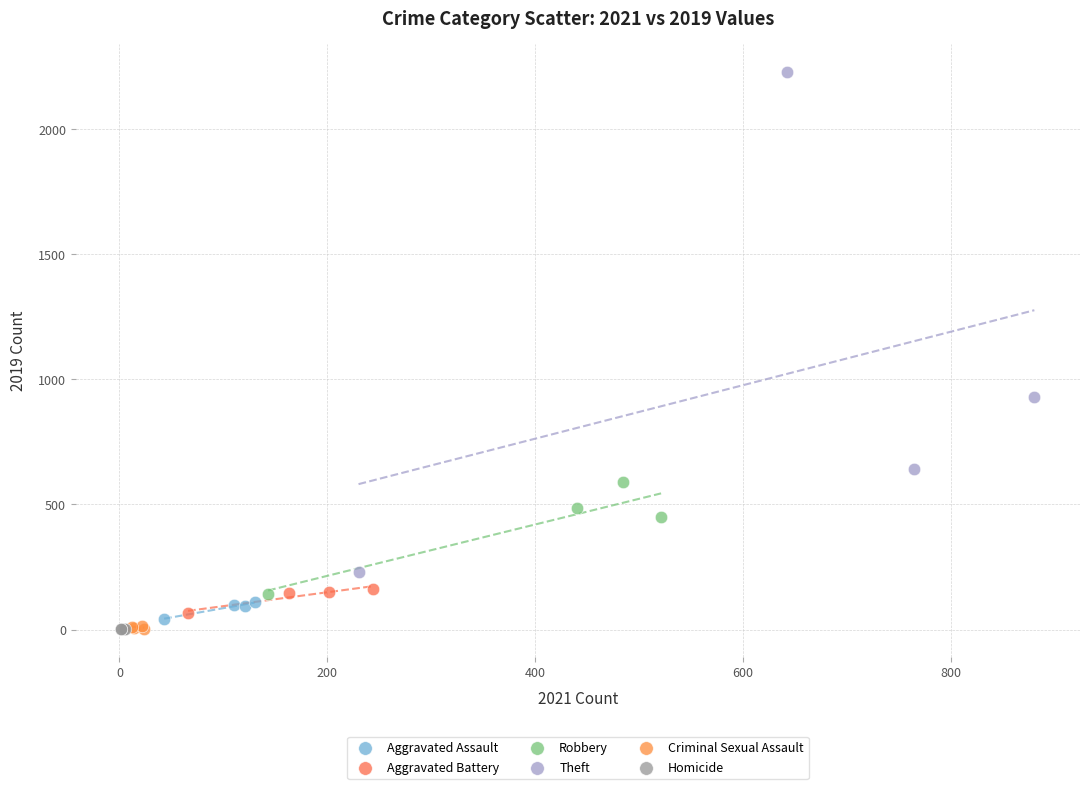

Which series has the widest spread of Y values?

Theft